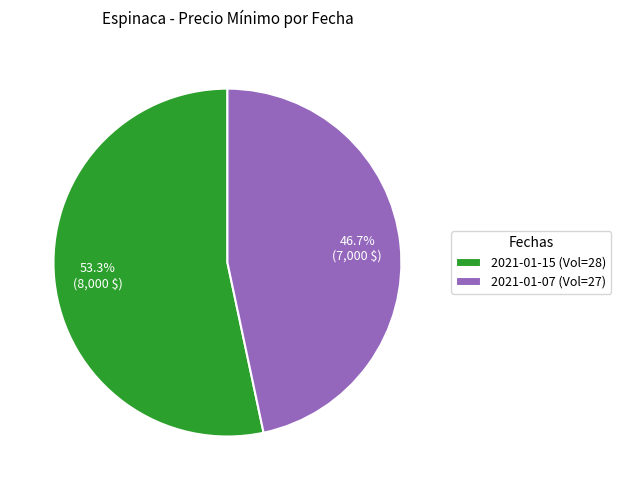

What is the largest slice in the pie chart?

2021-01-15 (Vol=28)